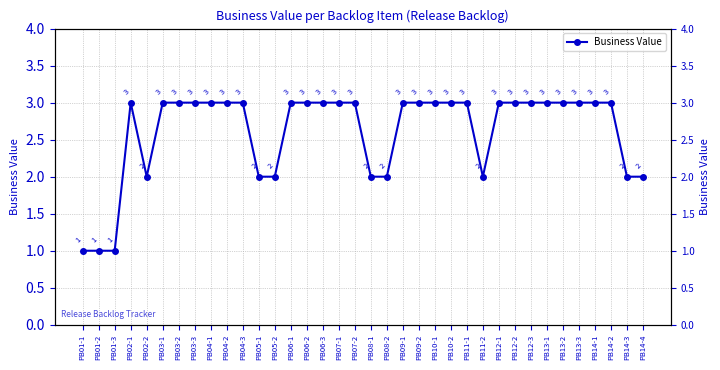

What position from the right is PB01-2?

35